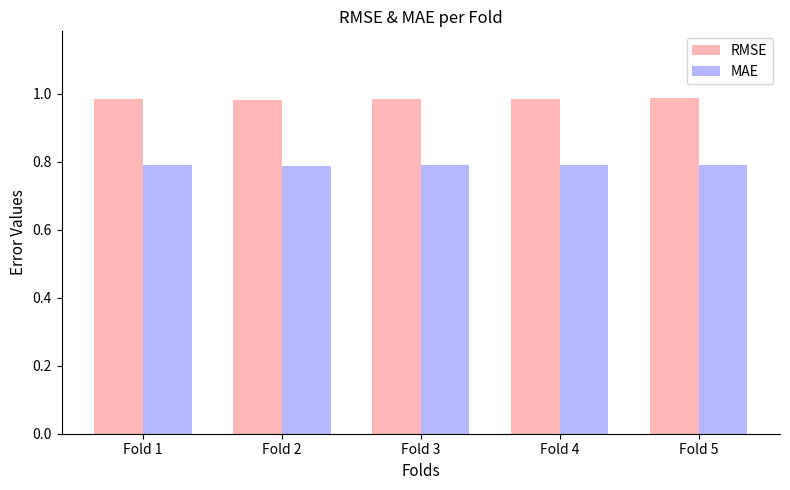

Is the value of RMSE at Fold 2 greater than the value of MAE at Fold 4?

Yes